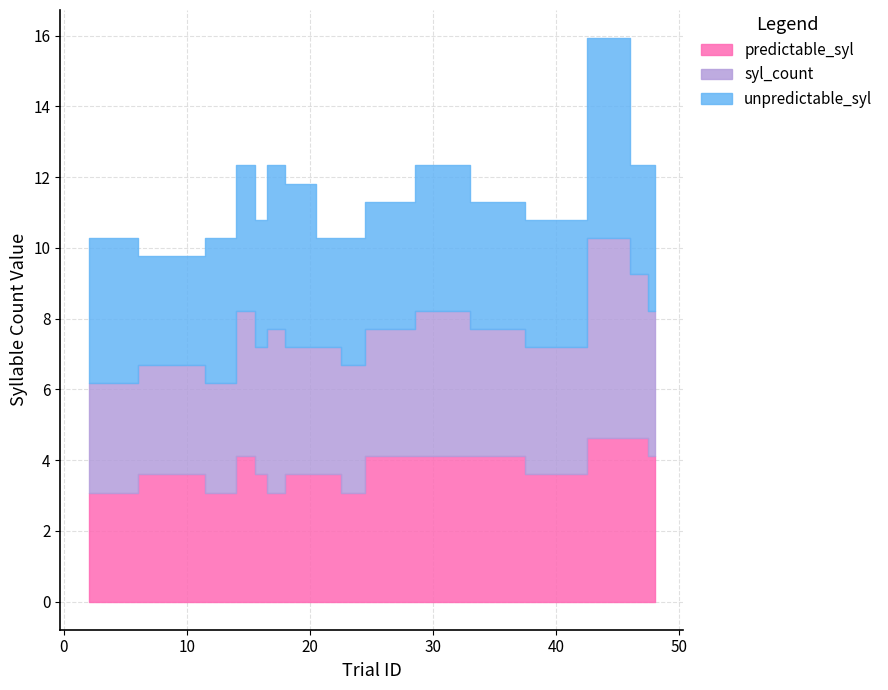

Rank the categories by syl_count value from lowest to highest.

2, 10, 13, 16, 19, 22, 23, 26, 35, 40, 15, 31, 48, 17, 47, 45